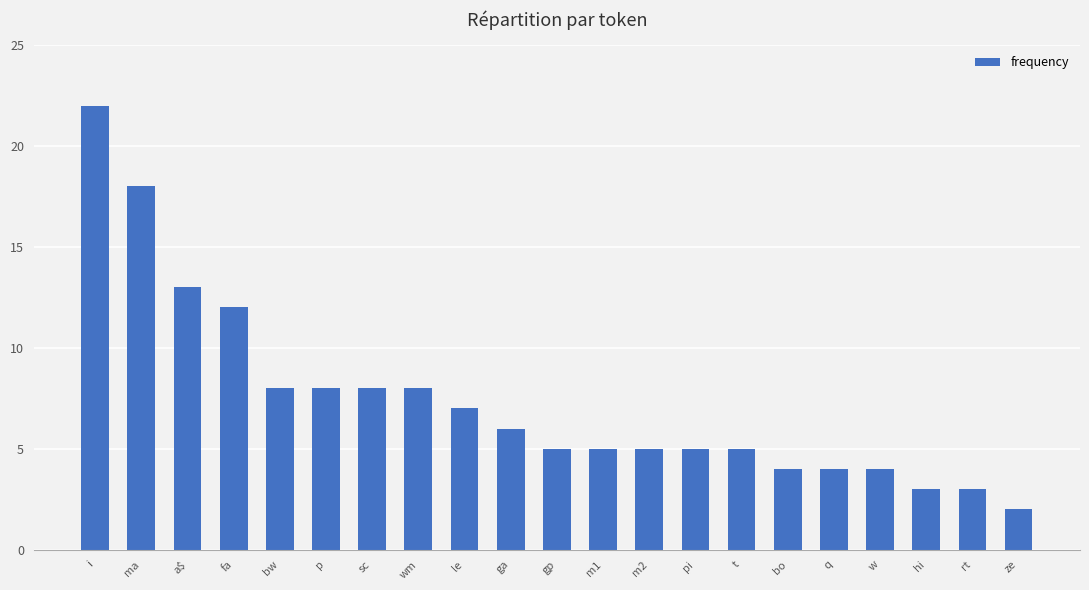

Are the bars horizontal?

No